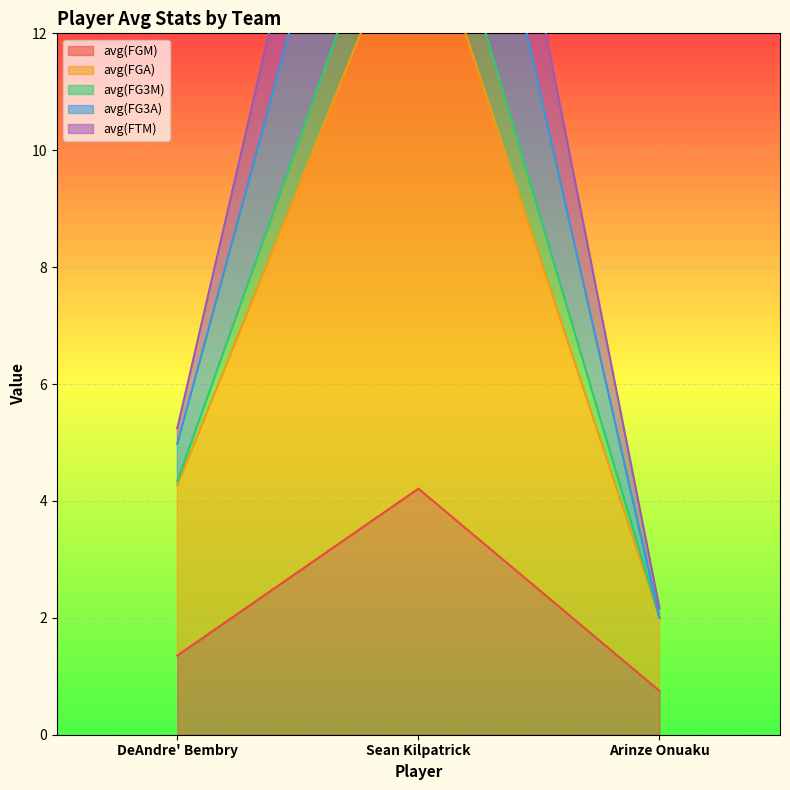

What is the spread (max minus min) of values at DeAndre' Bembry?

3.9